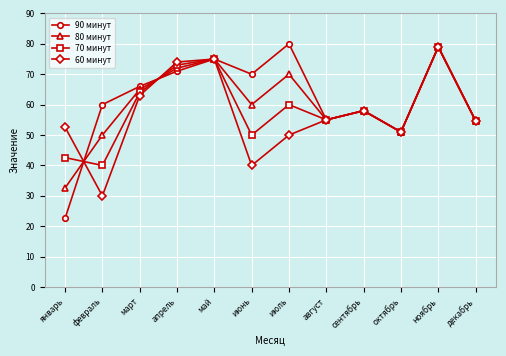

What is the difference between the maximum and minimum values in the 80 минут series?

46.4